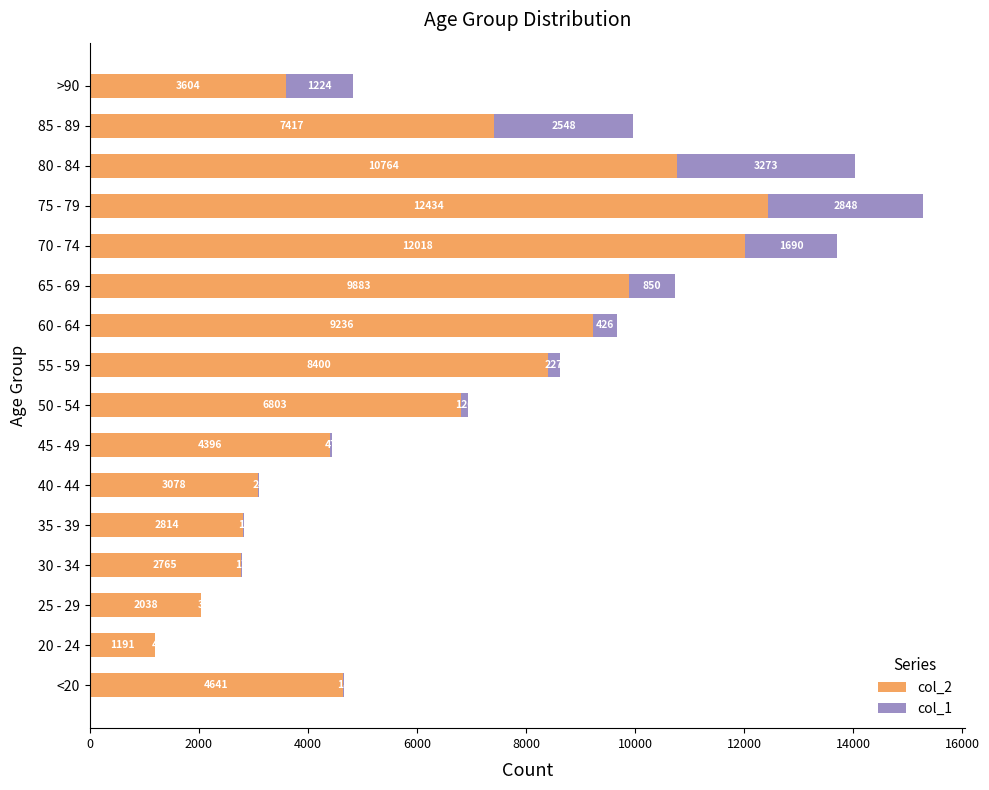

Which category has the highest value in the col_2 series?

75 - 79